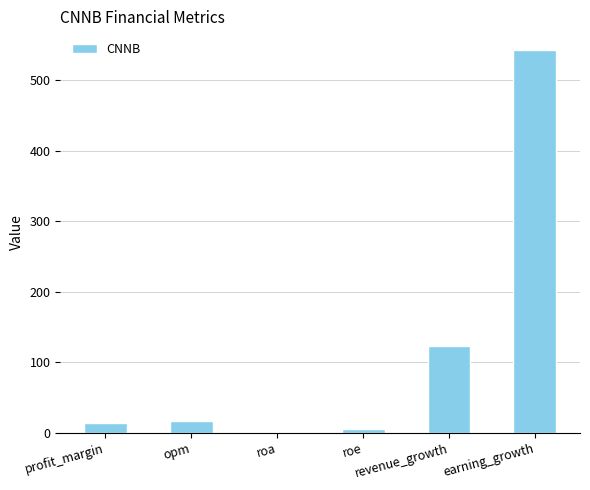

What is the sum of the values at revenue_growth and roe?

128.7